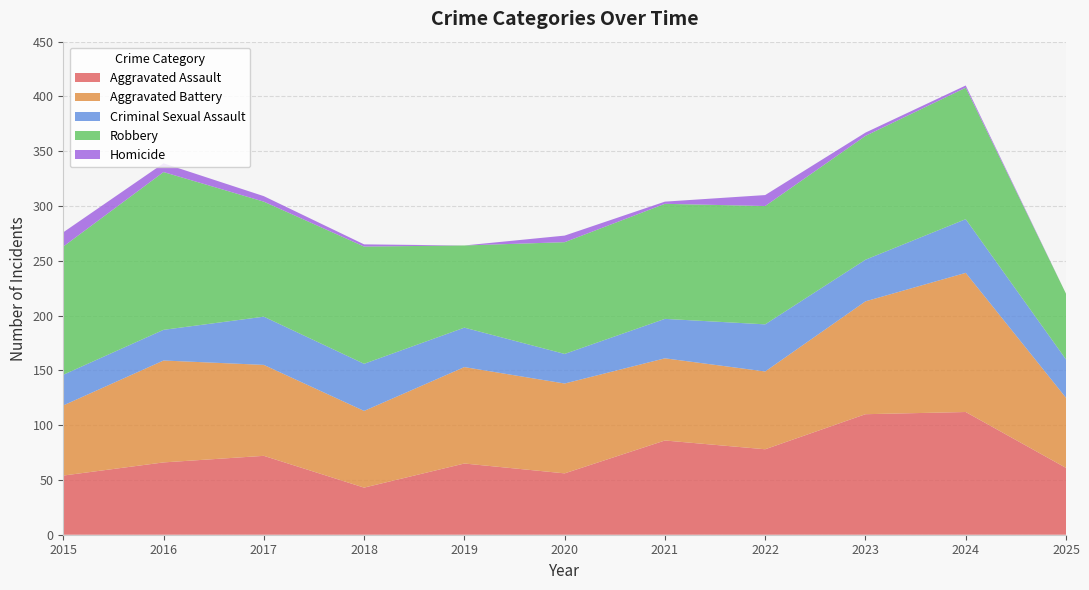

Reading left to right, list all the values displayed in this chart.

Aggravated Assault: 54	66	72	43	65	56	86	78	110	112	61
Aggravated Battery: 64	93	83	70	88	82	75	71	103	127	64
Criminal Sexual Assault: 28	28	44	43	36	27	36	43	38	49	35
Robbery: 117	144	105	107	75	102	105	108	113	120	60
Homicide: 13	8	5	2	0	6	2	10	3	2	0